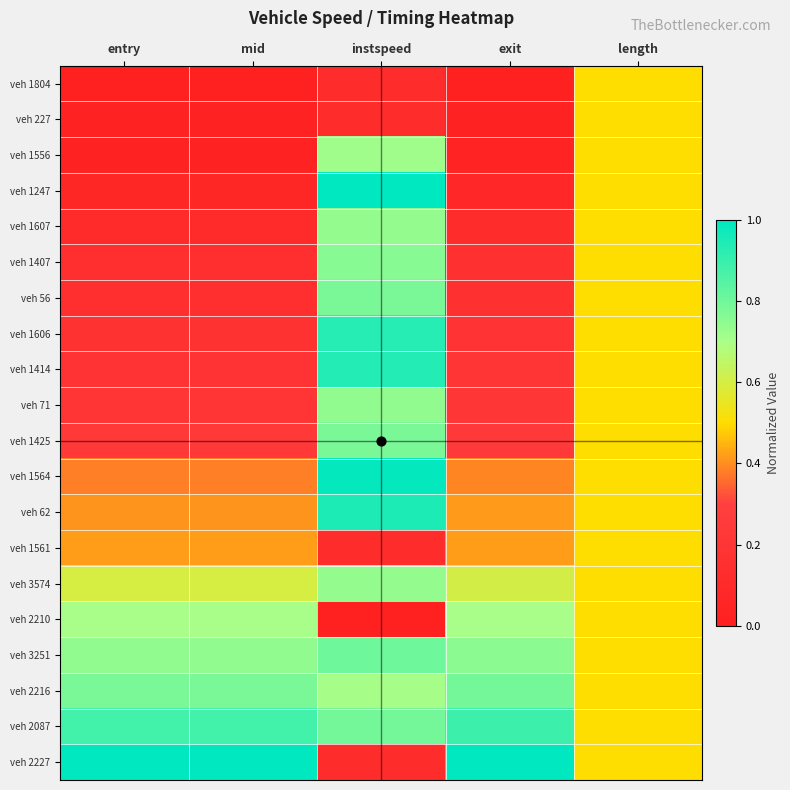

List the series in order of their peak value, lowest first.

veh 1804, veh 227, veh 1561, veh 2210, veh 1556, veh 1607, veh 3574, veh 71, veh 1407, veh 56, veh 1425, veh 2216, veh 3251, veh 2087, veh 1606, veh 1414, veh 62, veh 1564, veh 1247, veh 2227